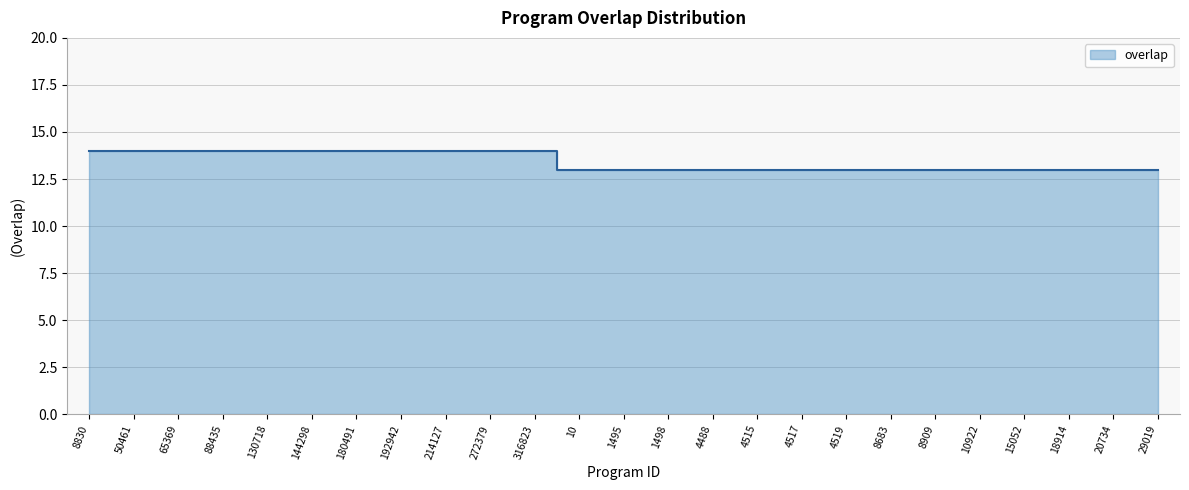

At which label is the value closest to 13?

10